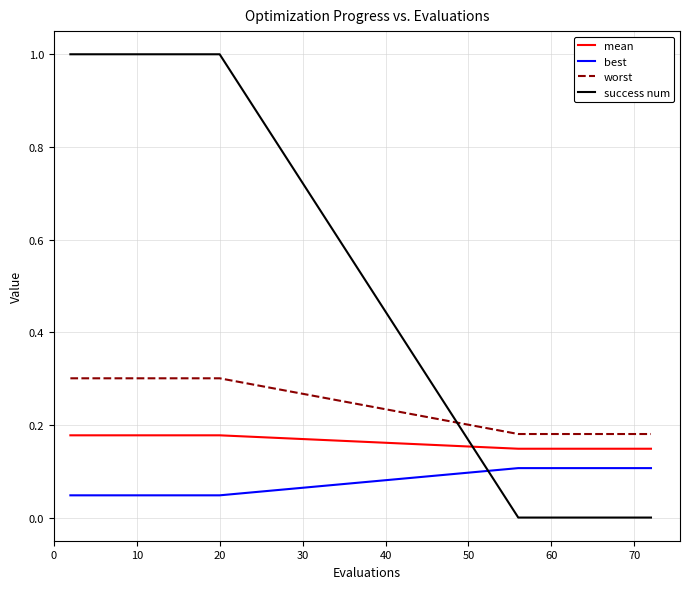

What are all the series names shown in the legend?

mean, best, worst, success num